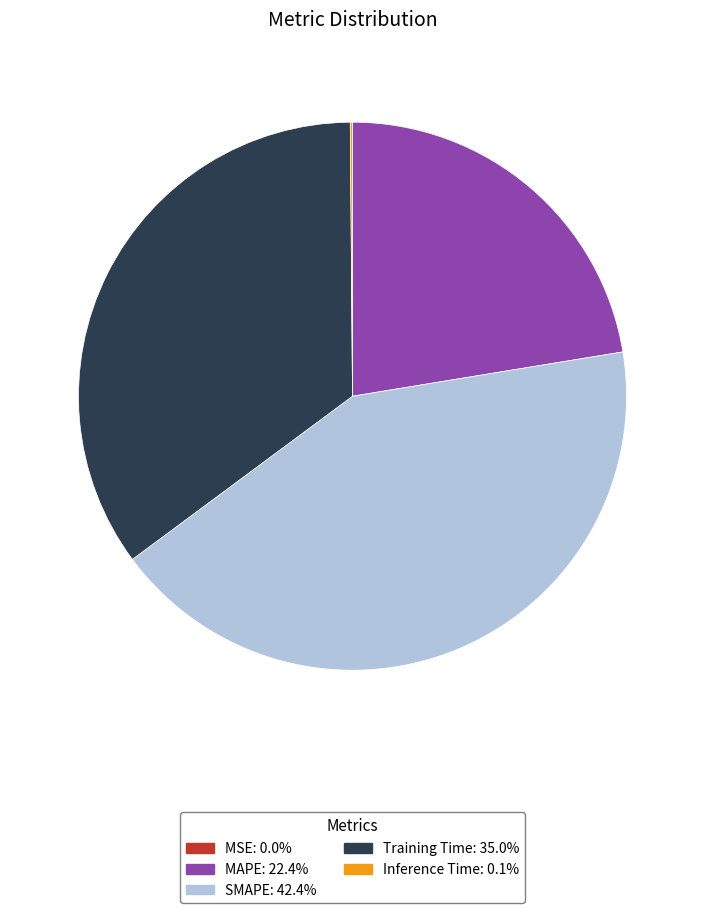

Is the sum of SMAPE and MAPE greater than half?

Yes